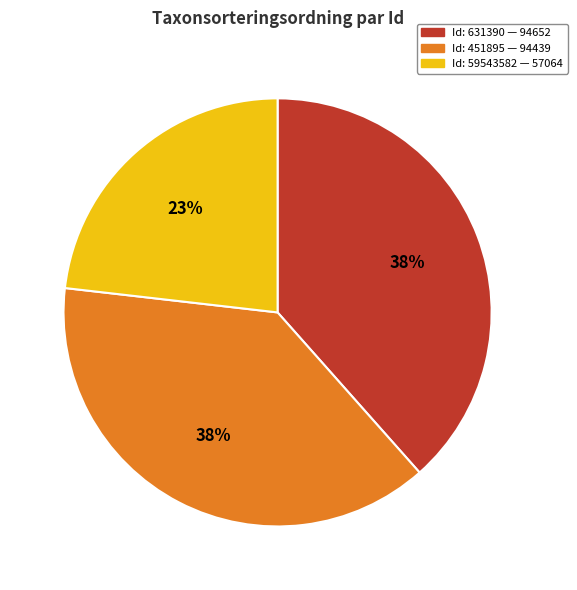

Is there any slice that represents more than half of the pie?

No